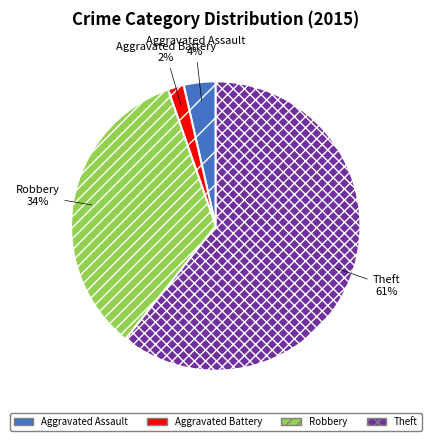

Does any single category account for the majority?

Yes